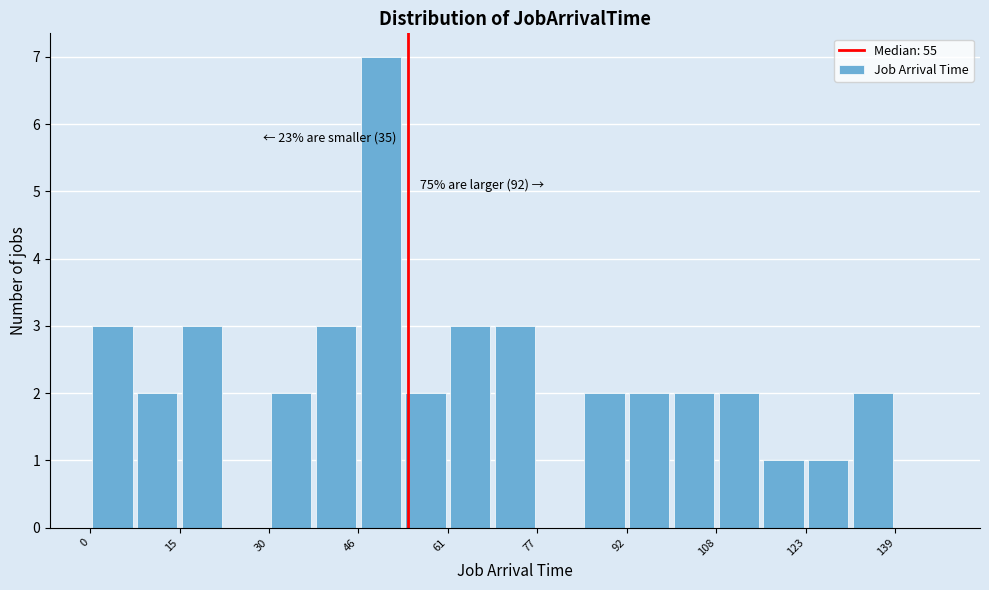

Around what value on the x-axis is the tallest bar? Give the approximate position of its centre, as read against the axis.

50